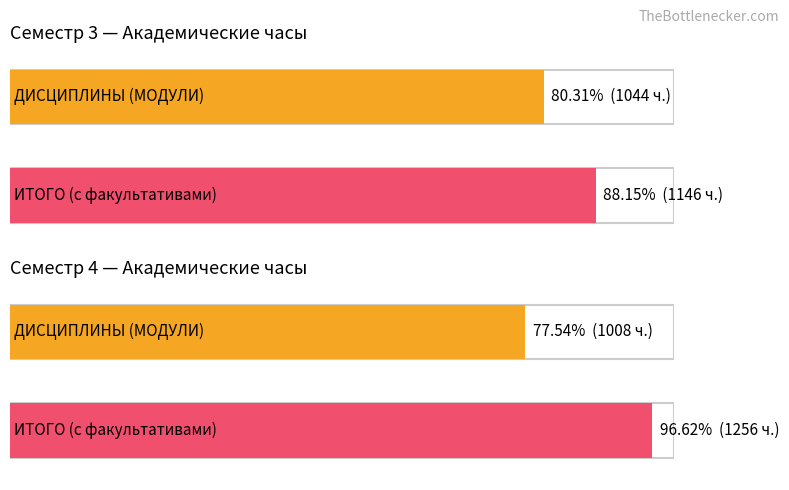

The value of Семестр 3 (Всего) at ДИСЦИПЛИНЫ (МОДУЛИ) is 1044. True or false?

True